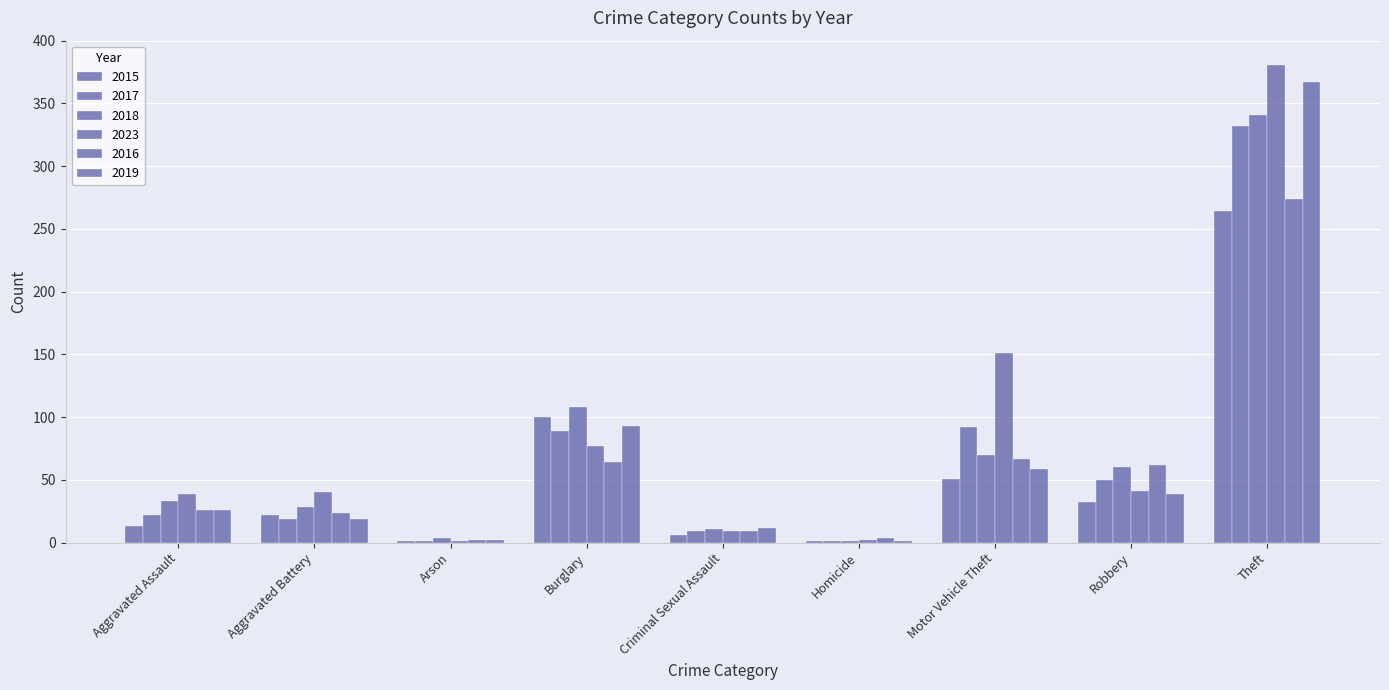

What is the label of the 4th bar from the left?

Burglary